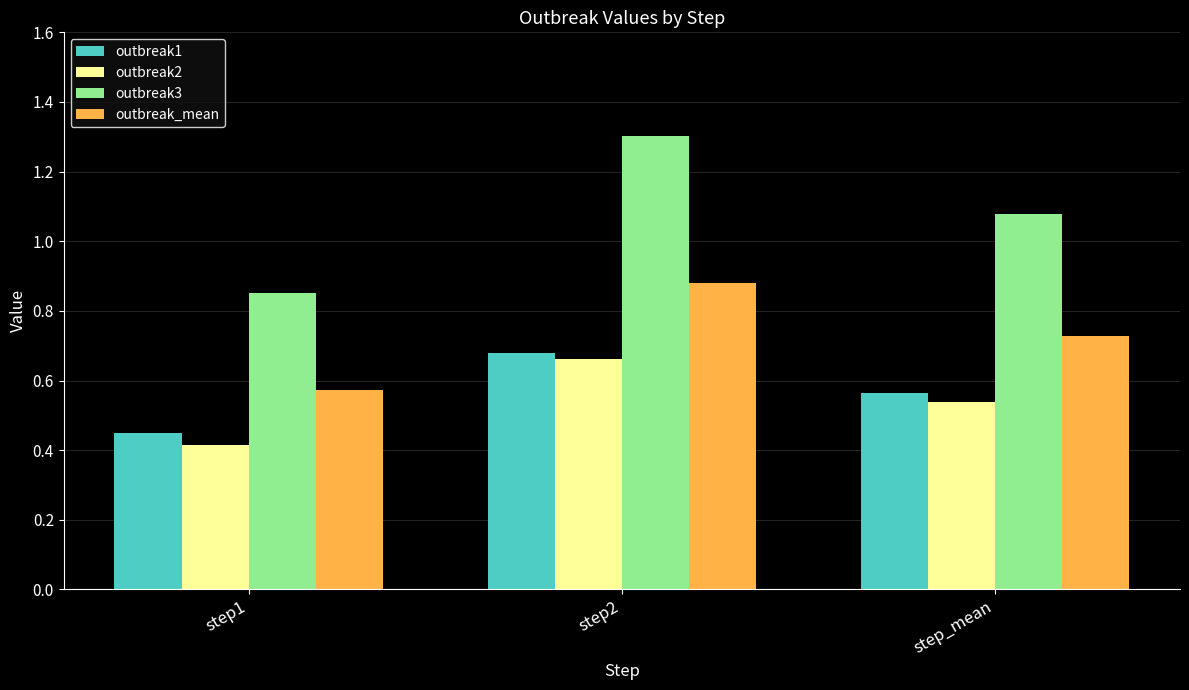

What is the difference between the maximum and minimum values in the outbreak1 series?

0.2